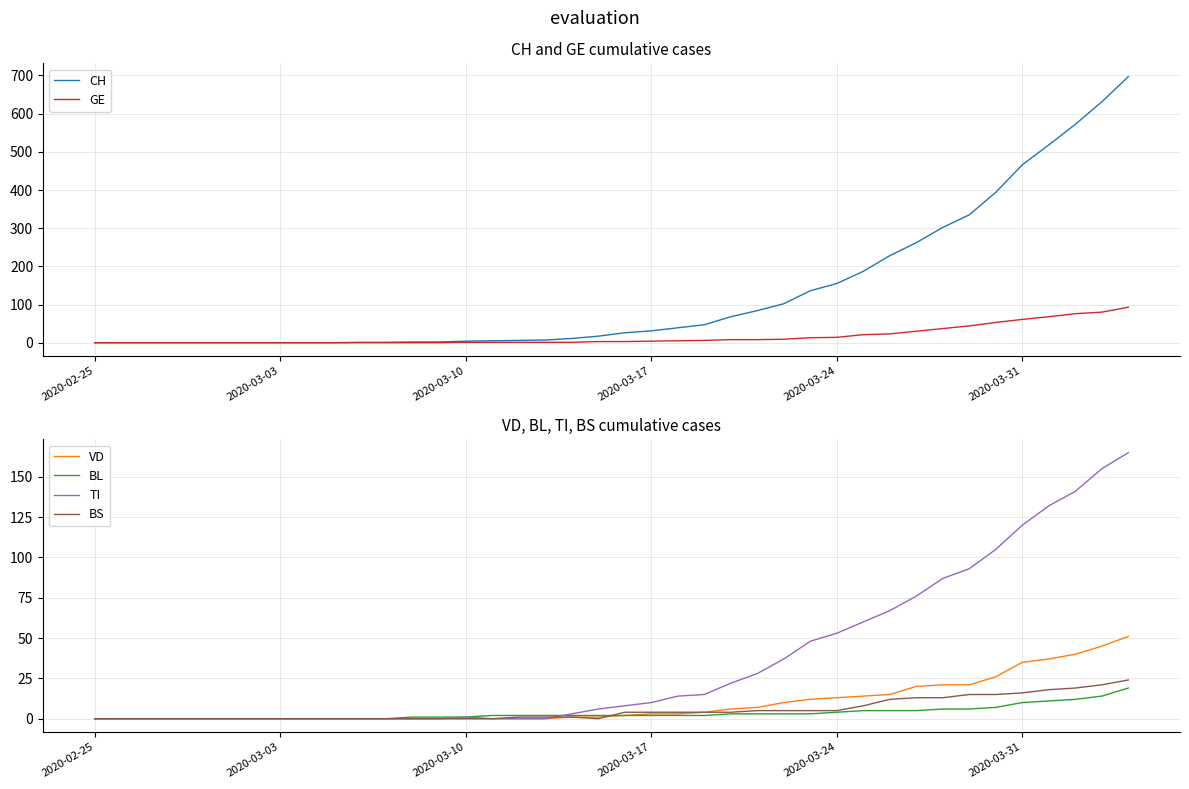

What is the greatest value displayed?

697